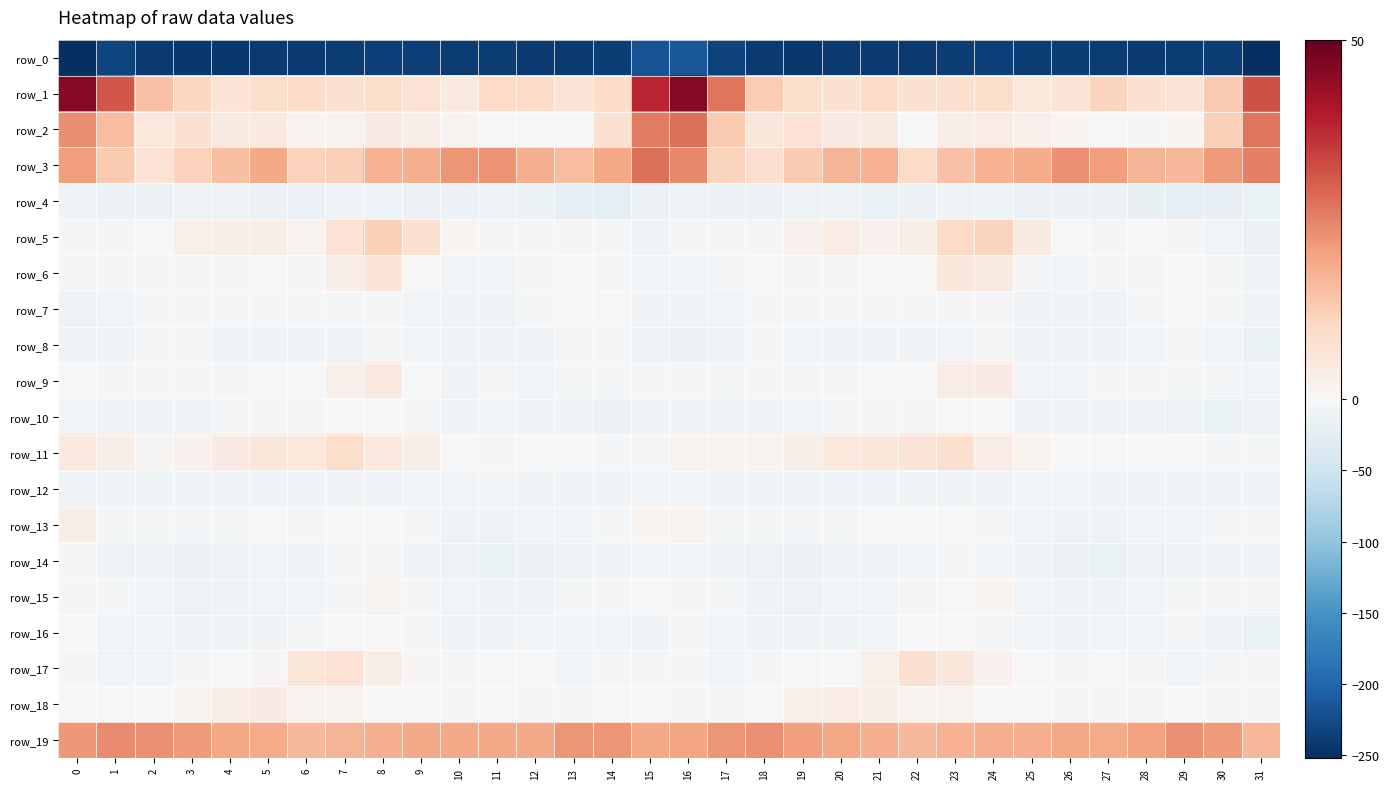

Where is row_16 nearest to the value -7?

21